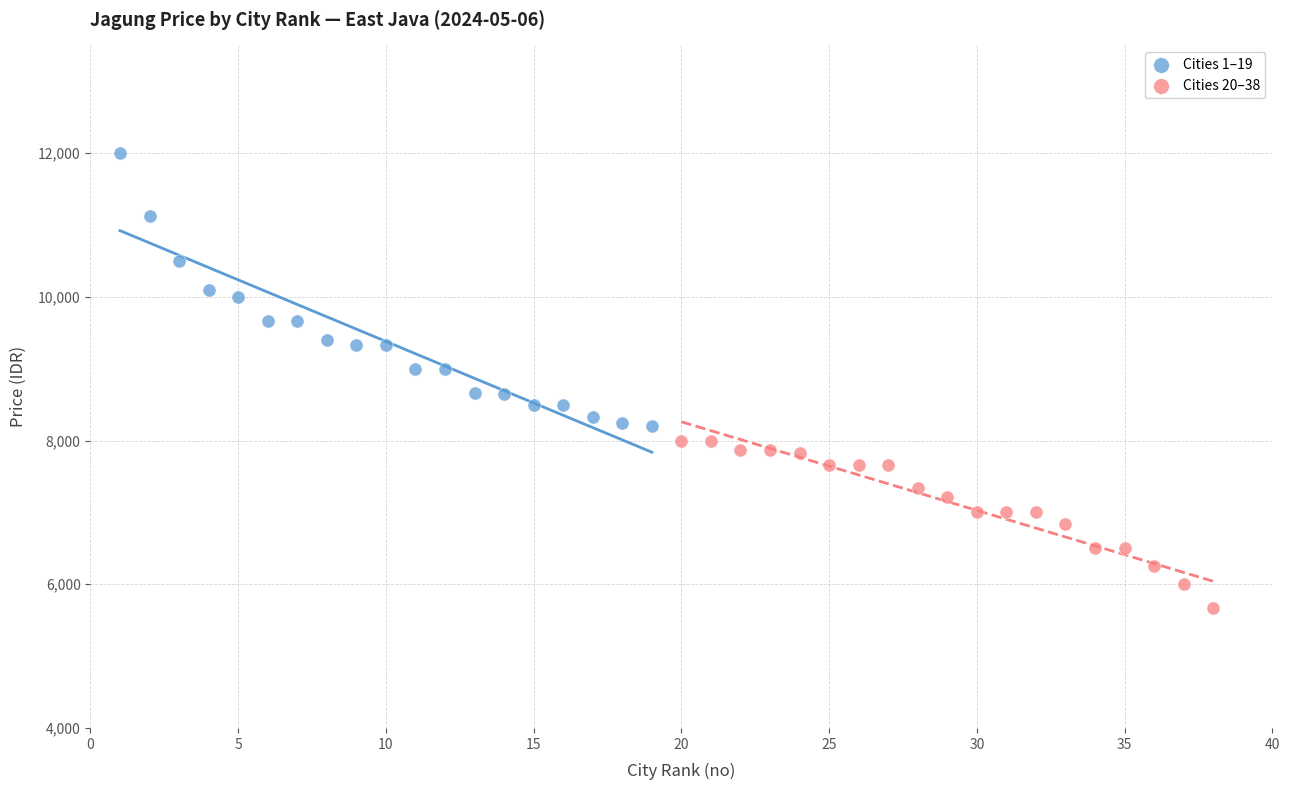

Which series reaches the minimum Y coordinate?

Cities 20–38